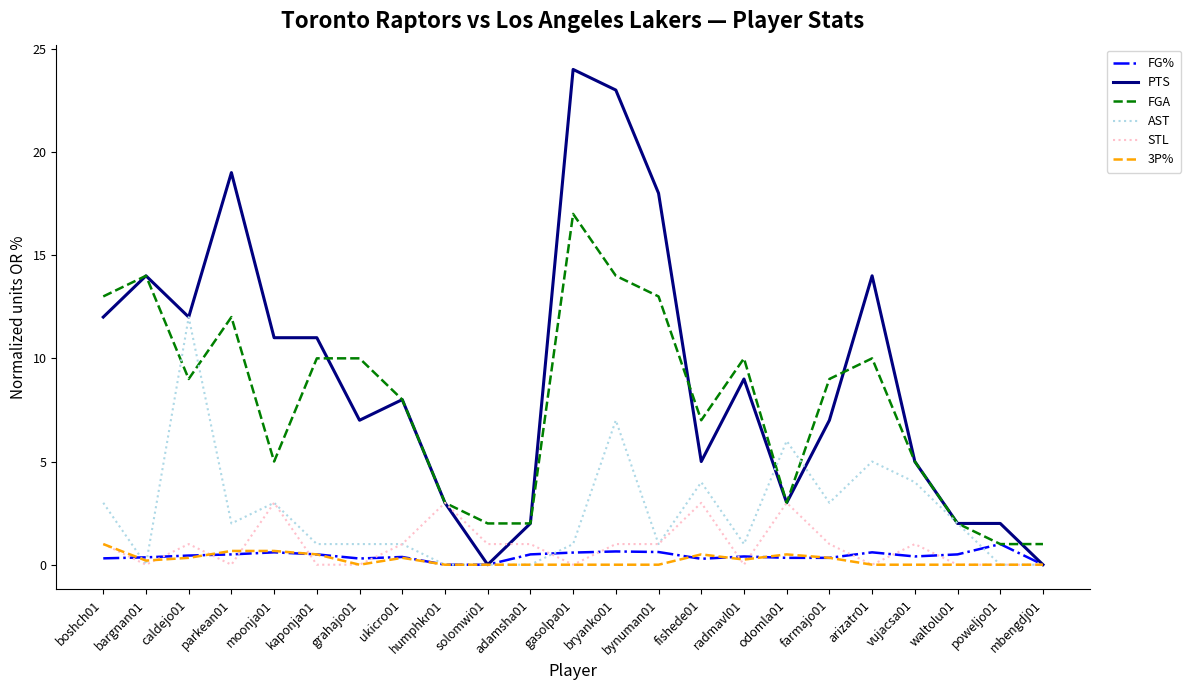

Rank the series at bryanko01 from lowest to highest value.

3P%, FG%, STL, AST, FGA, PTS